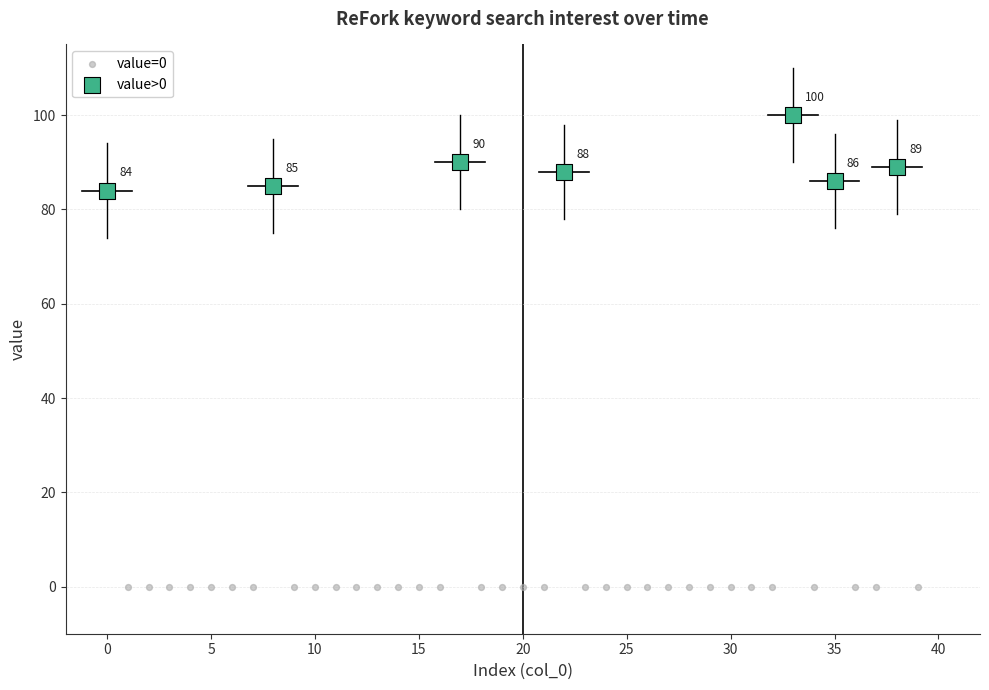

Which series reaches the maximum Y coordinate?

value>0